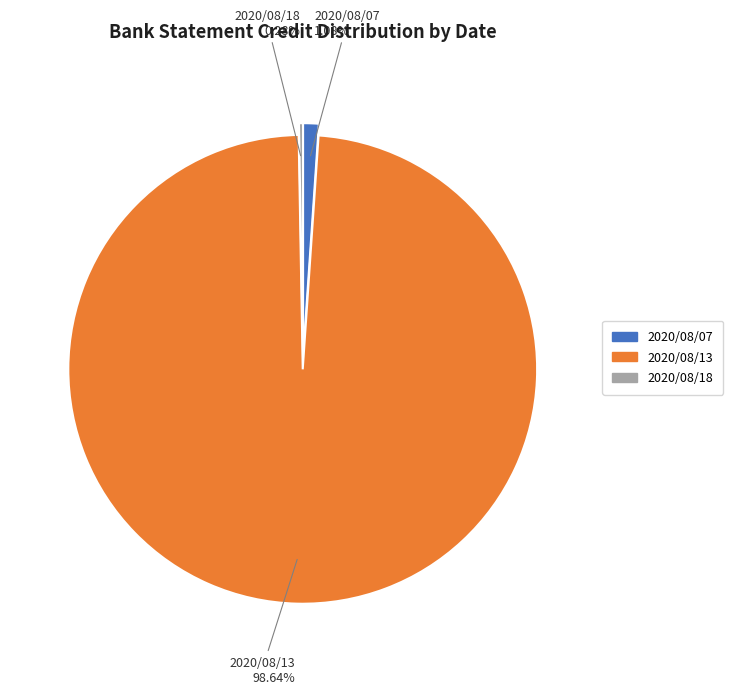

Is there any slice that represents more than half of the pie?

Yes